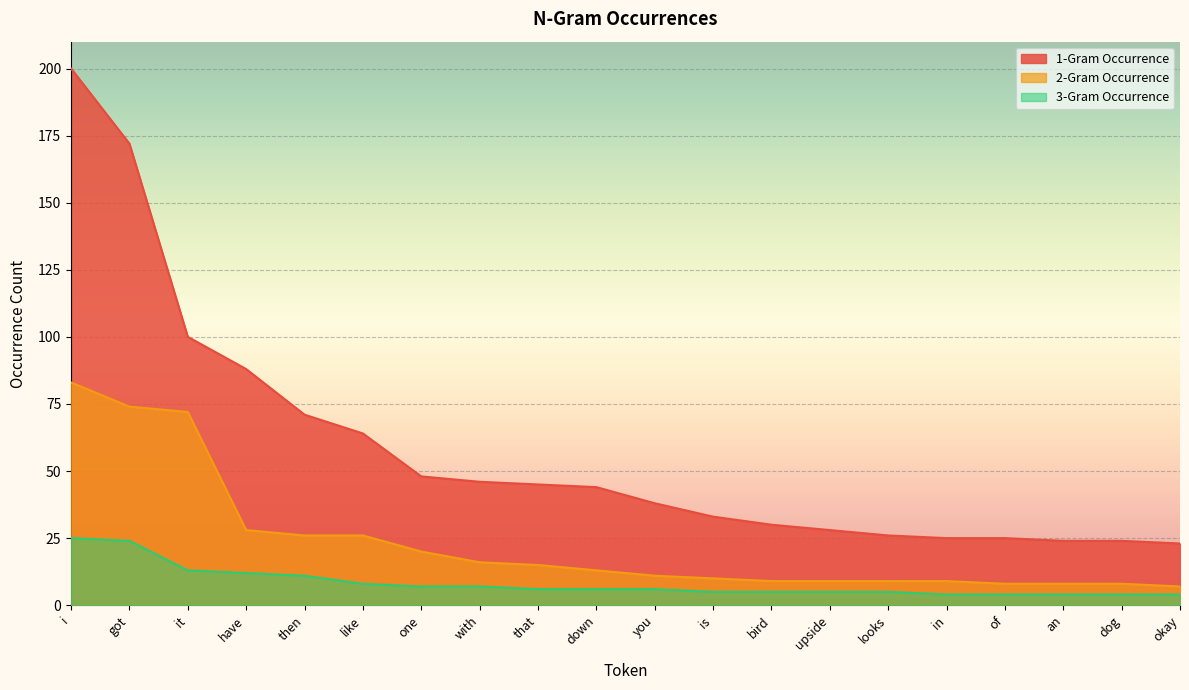

What is the difference between the second highest and minimum values in the 3-Gram Occurrence series?

20